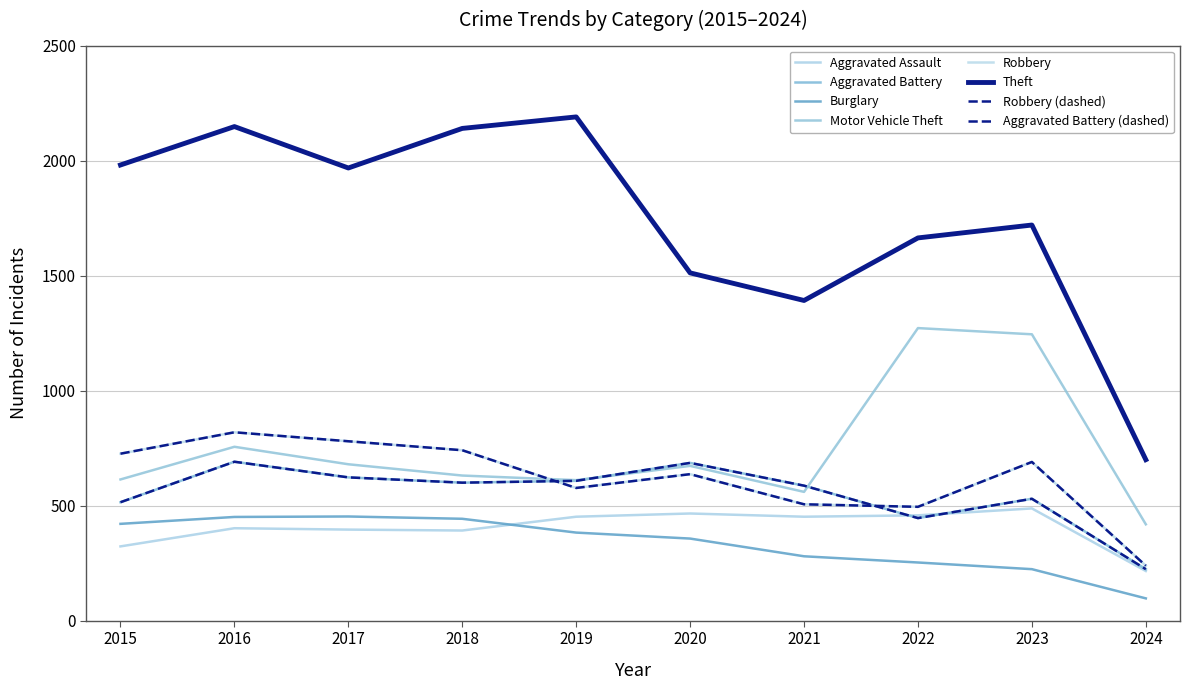

True or false: Burglary and Motor Vehicle Theft intersect in this chart.

False